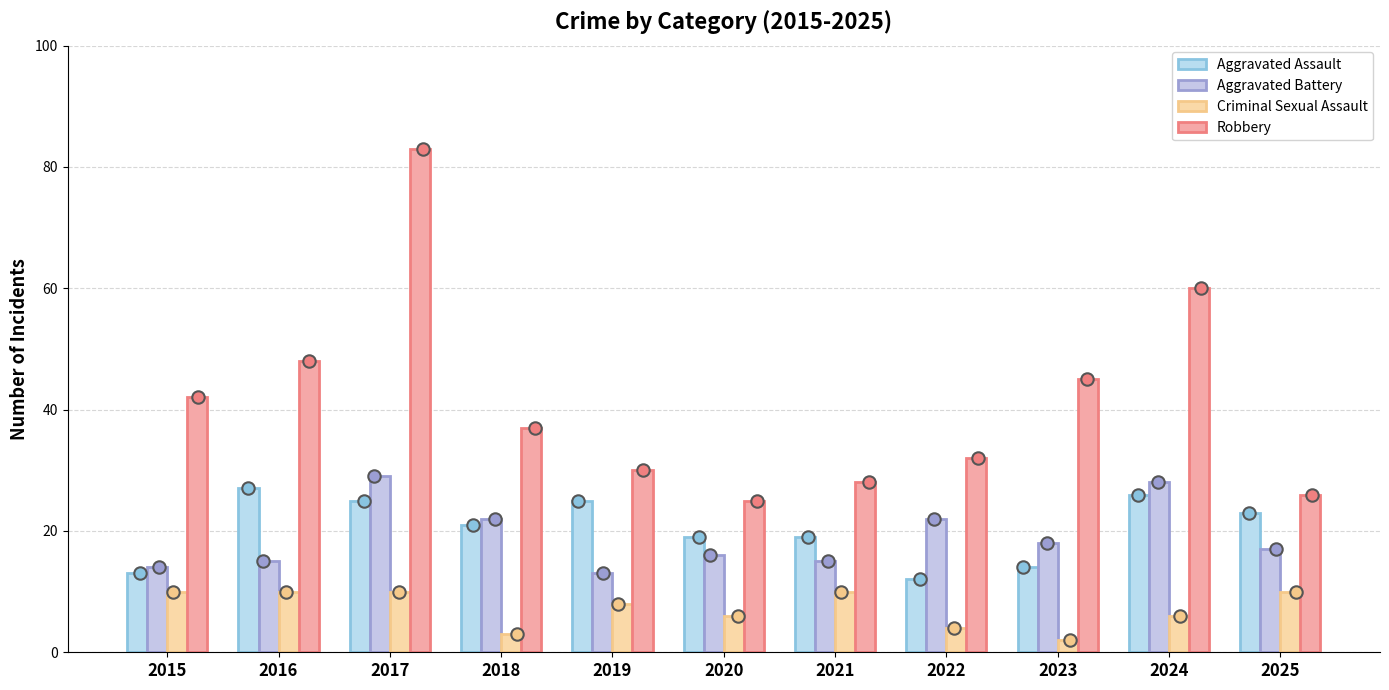

What is the total value across all series at 2019?

76